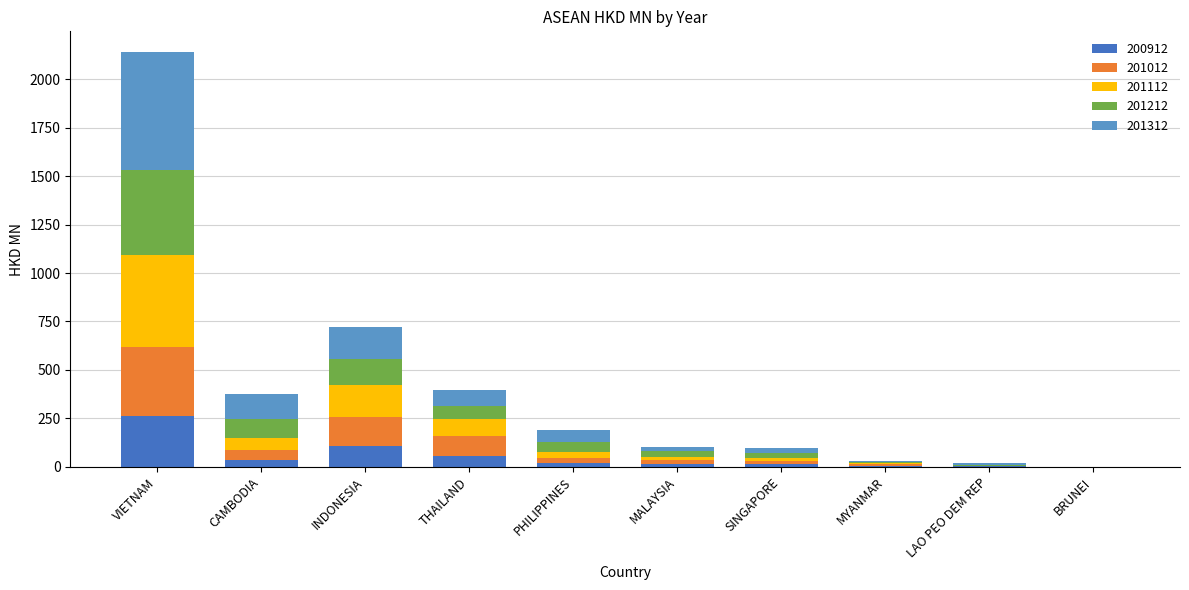

At which category is the sum across all series the highest?

VIETNAM